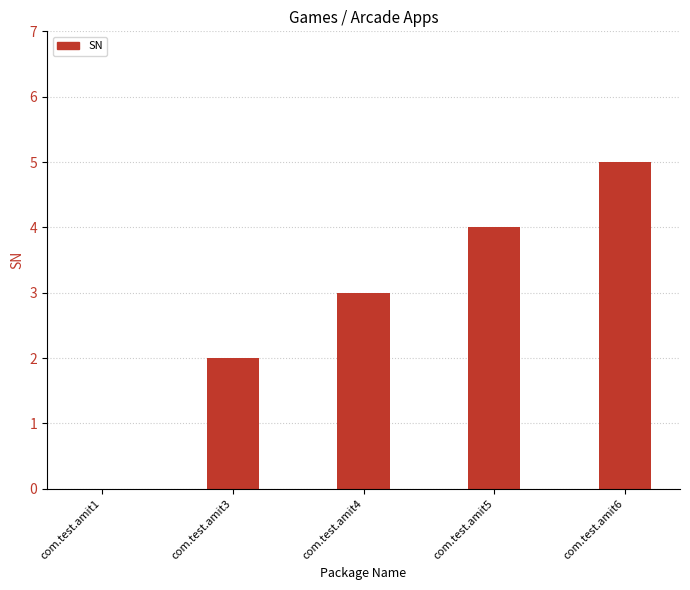

Approximately how many times larger is the value at com.test.amit3 compared to com.test.amit4?

0.7